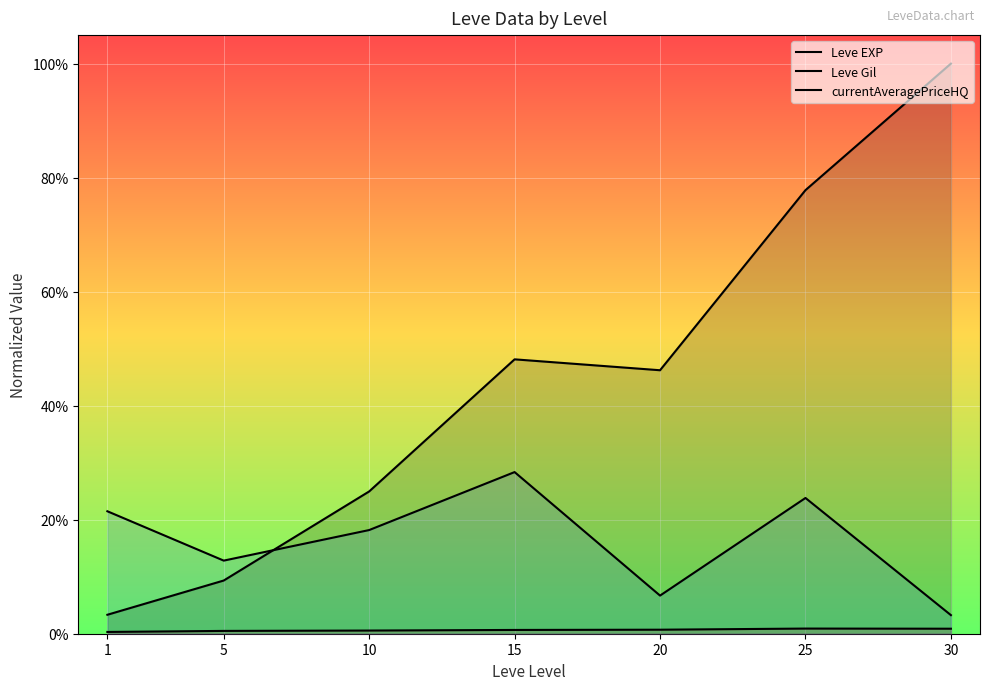

Between 5 and 15, which series saw the biggest shift?

Leve EXP